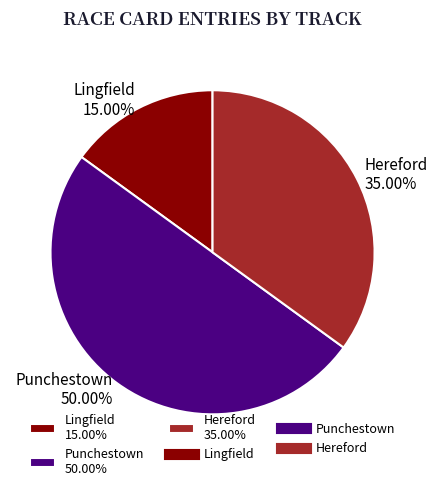

To the nearest percent, what is the average slice percentage?

33%